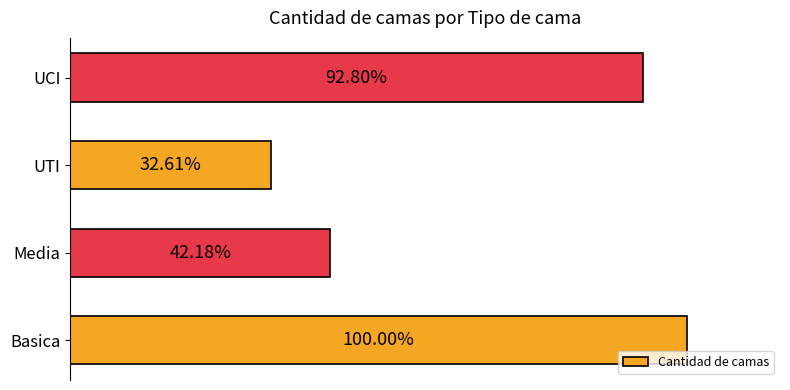

Does the chart contain any negative values?

No